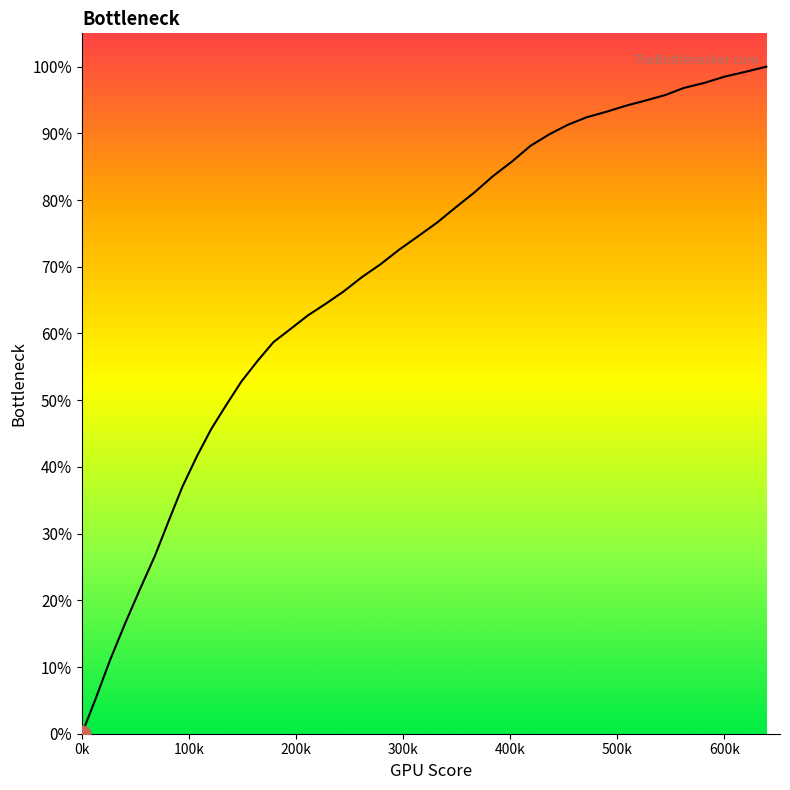

What is the maximum value shown in the chart?

100.0